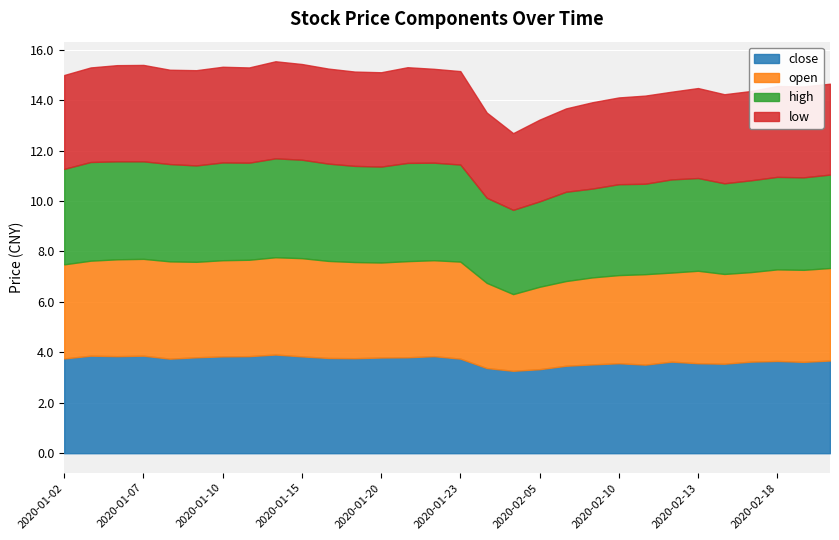

What is the minimum value for close?

3.3